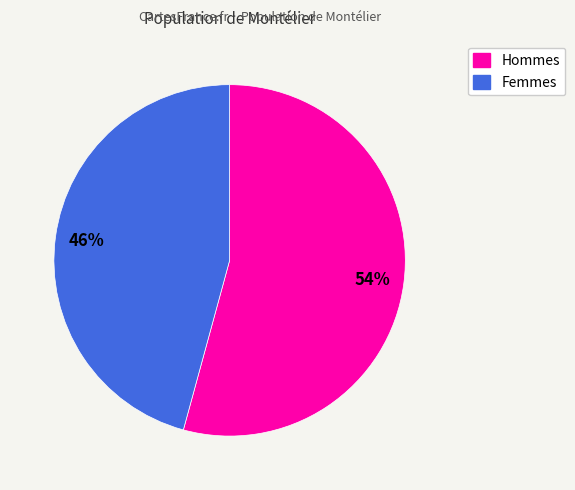

Is there any slice that represents more than half of the pie?

Yes